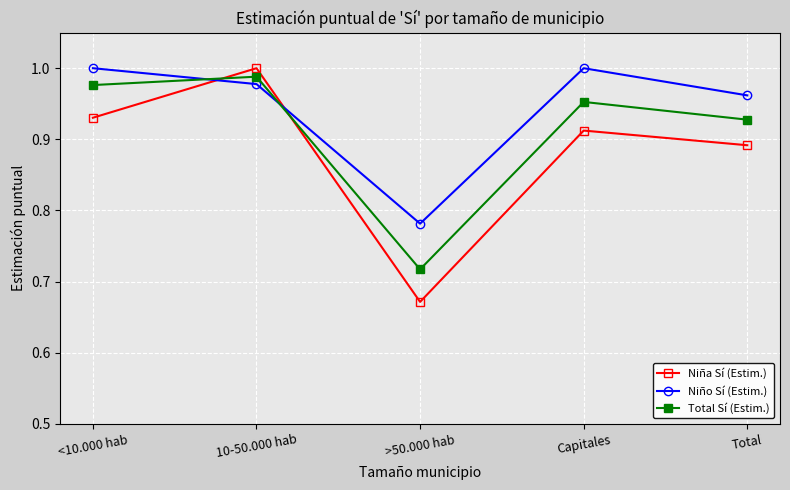

What are all the series names shown in the legend?

Niña Sí (Estim.), Niño Sí (Estim.), Total Sí (Estim.)